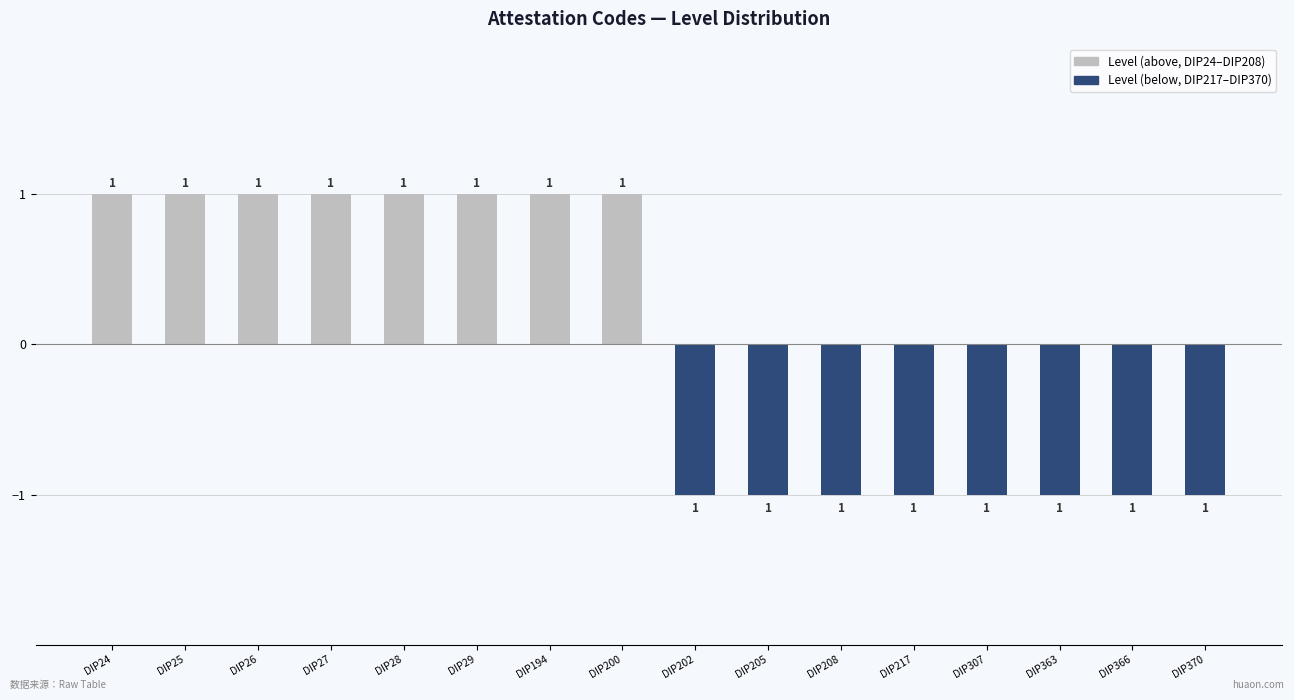

Which series has the largest total across all categories?

Level (above)